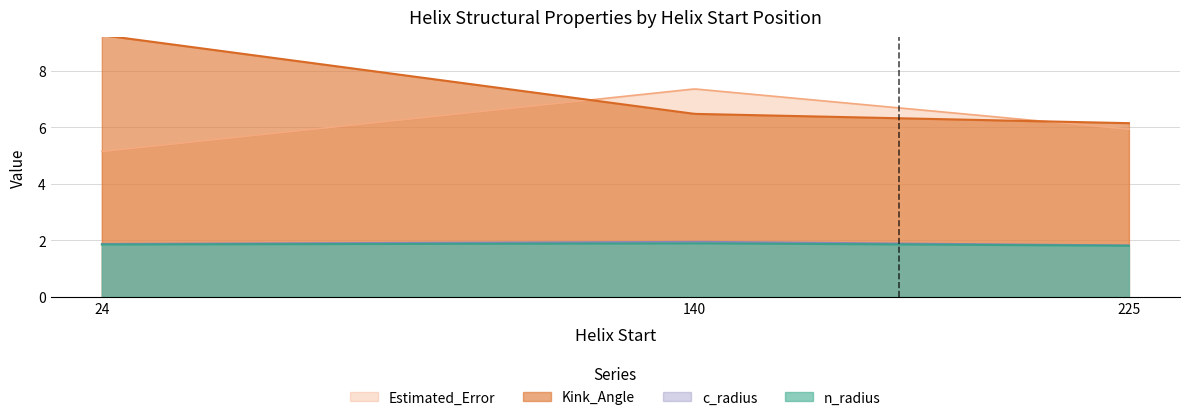

What is the label of the 2nd point from the left?

140